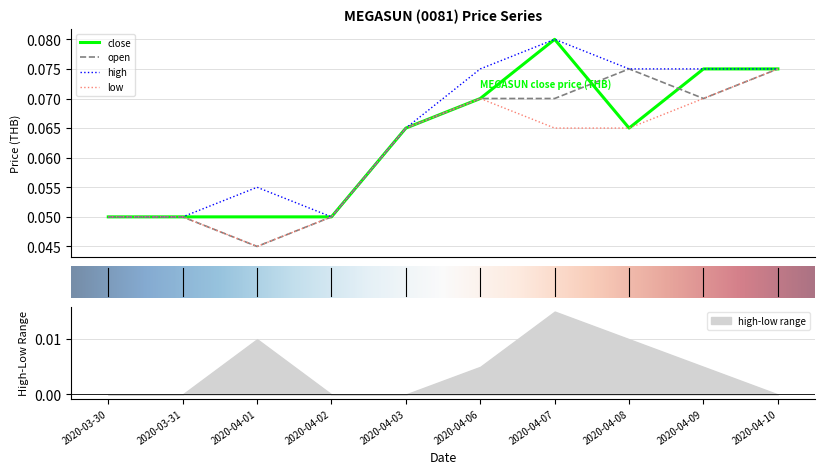

List the series in order of their overall mean, highest first.

high, close, open, low